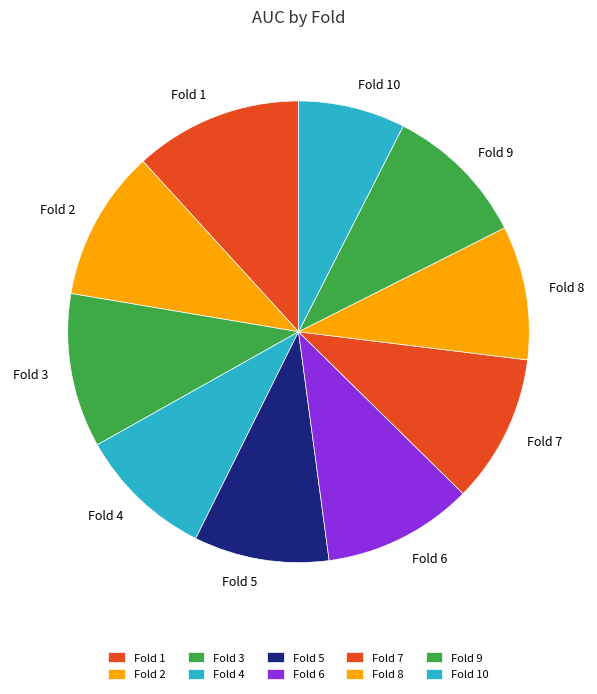

Which has a higher value, Fold 2 or Fold 10?

Fold 2